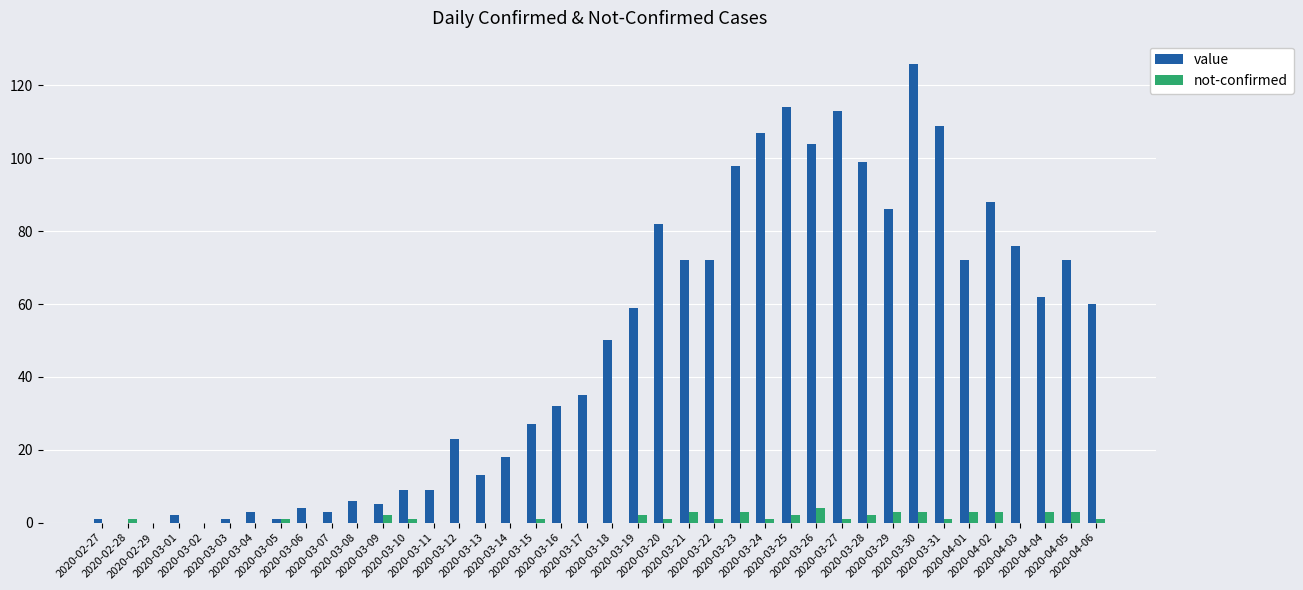

What is the sum of all value values?

1913